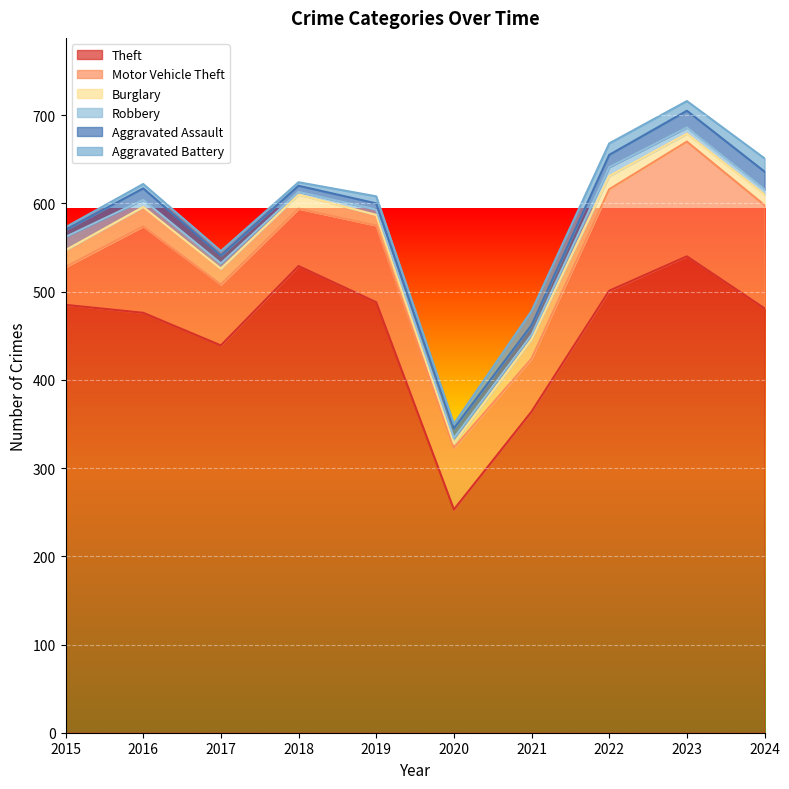

In Motor Vehicle Theft, how many points are higher than both neighbors (excluding endpoints)?

3